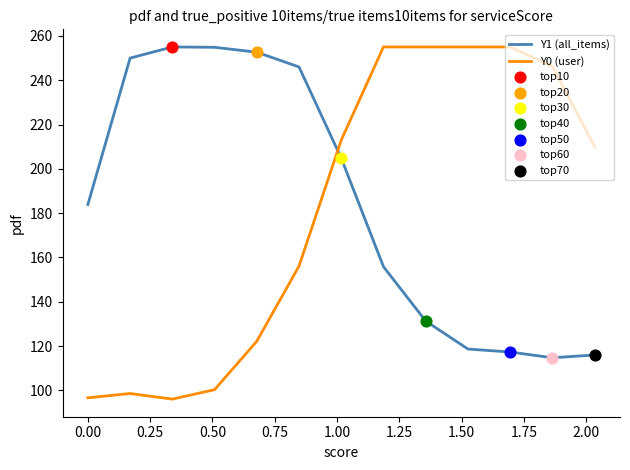

Which series has the widest spread of values?

Y0 (user)